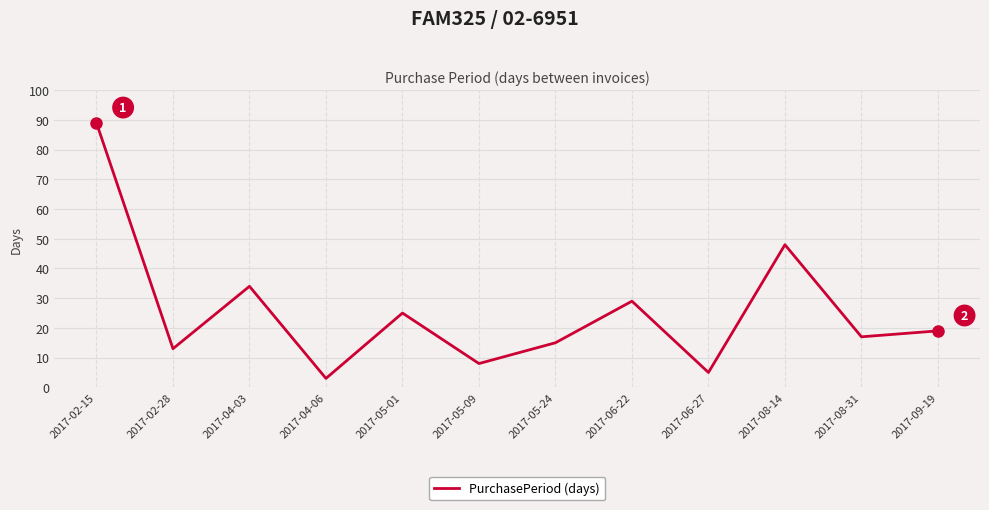

True or false: the data has more than 0 interior local peaks.

True